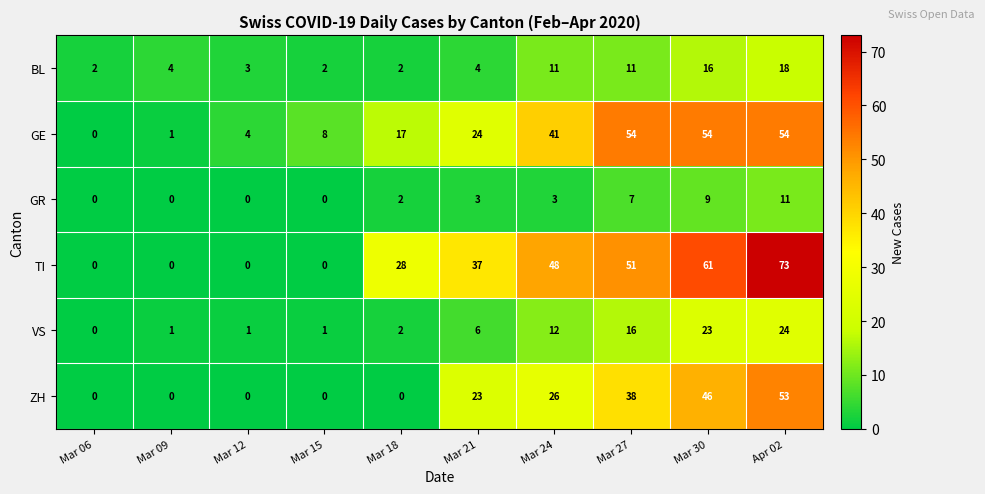

Is it true that GE equals 8 at Mar 15?

True